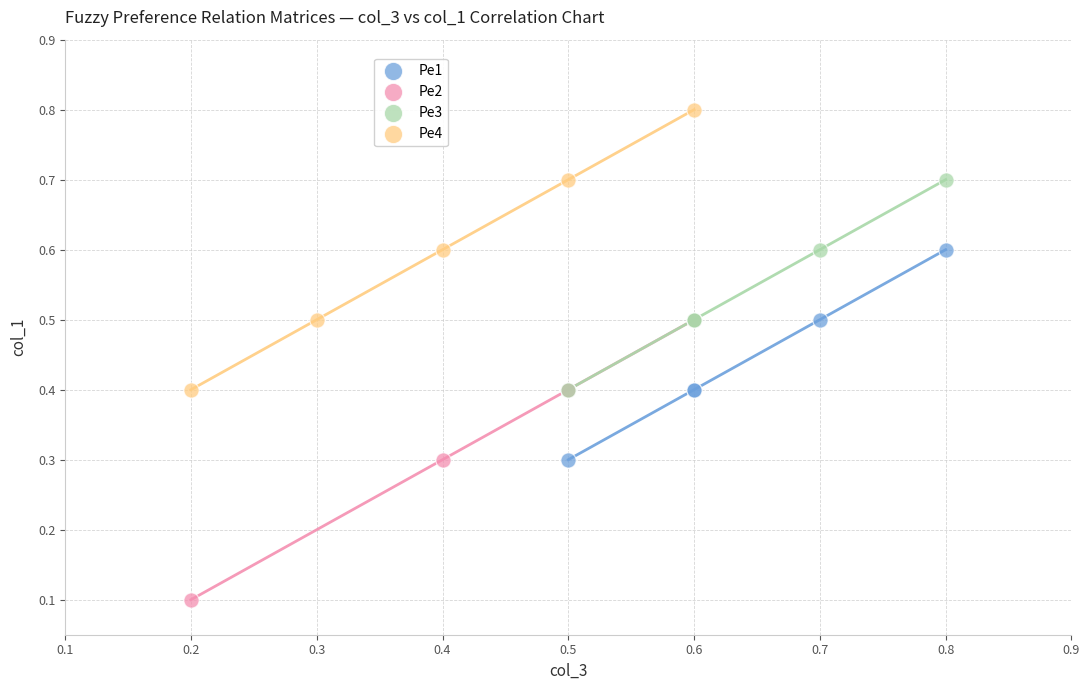

What are all the series names shown in the legend?

Pe1, Pe2, Pe3, Pe4